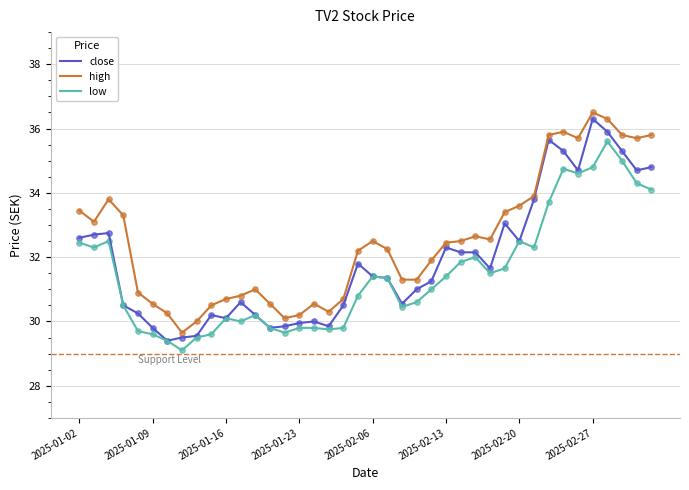

Which series has the largest total across all categories?

high